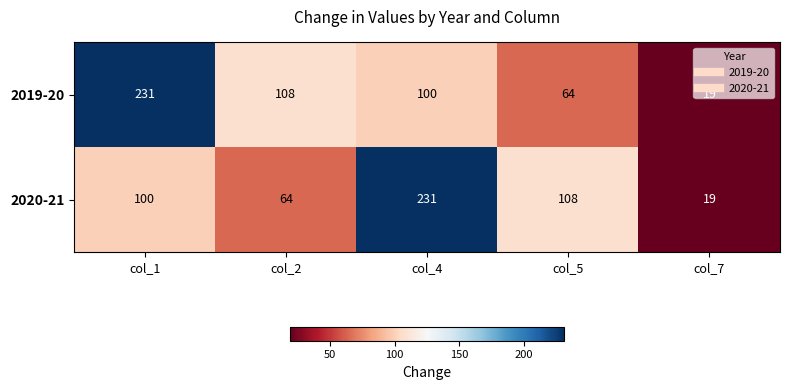

At how many categories does at least one series exceed 86?

4